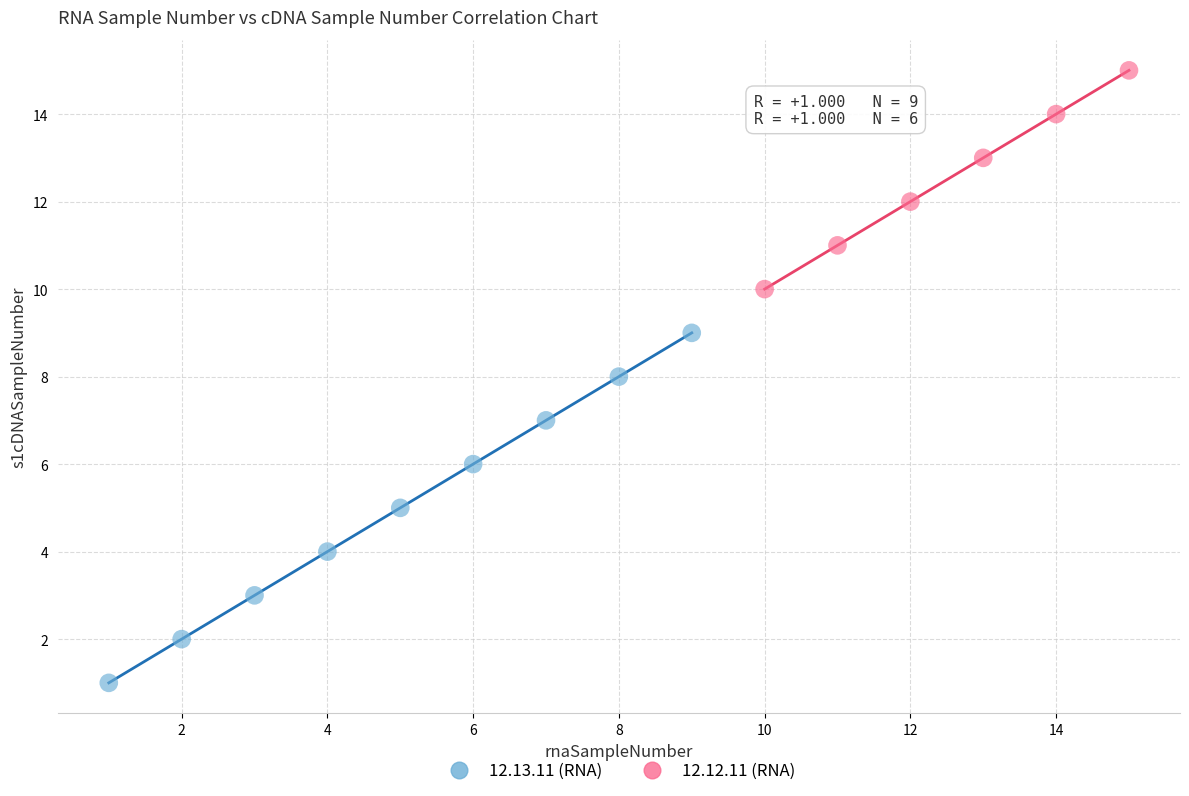

Which series reaches the maximum Y coordinate?

12.12.11 (RNA)